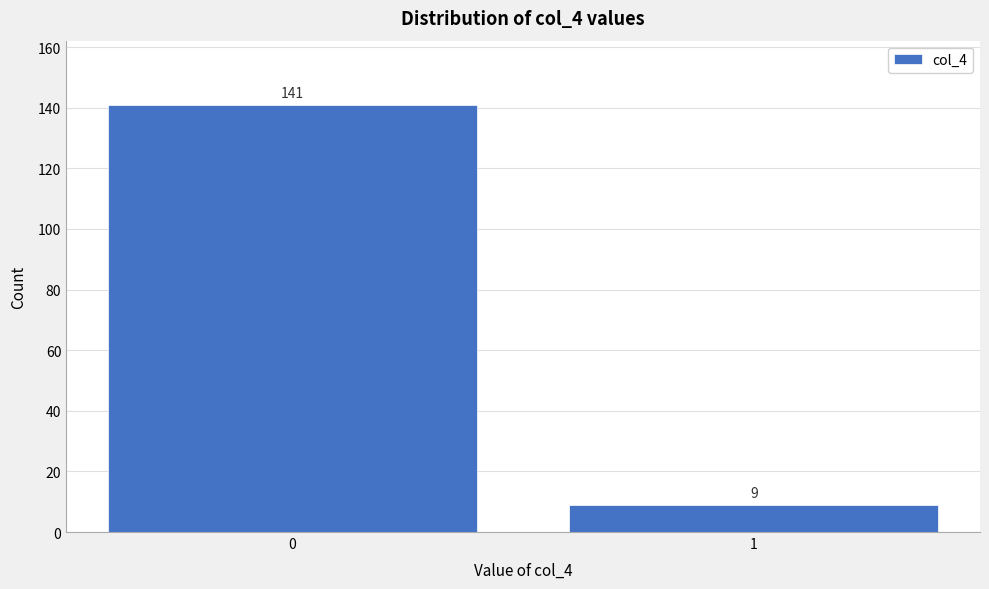

Reading right to left, list all the values displayed in this chart.

9	141